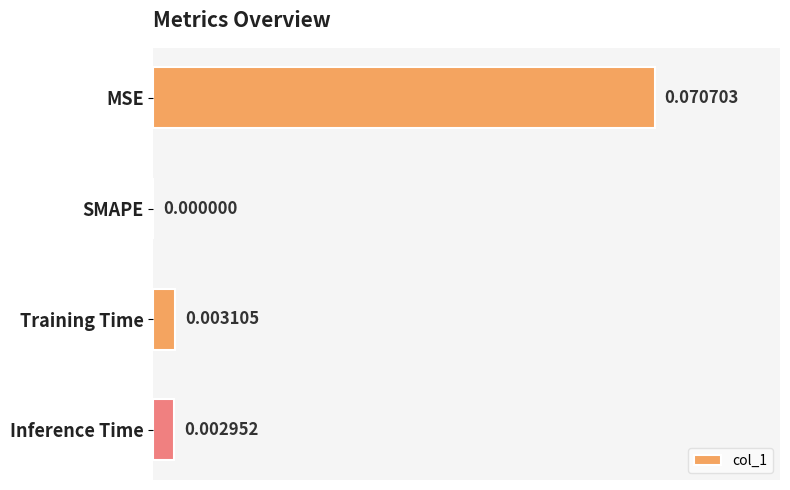

Where is the data nearest to the value 0?

SMAPE